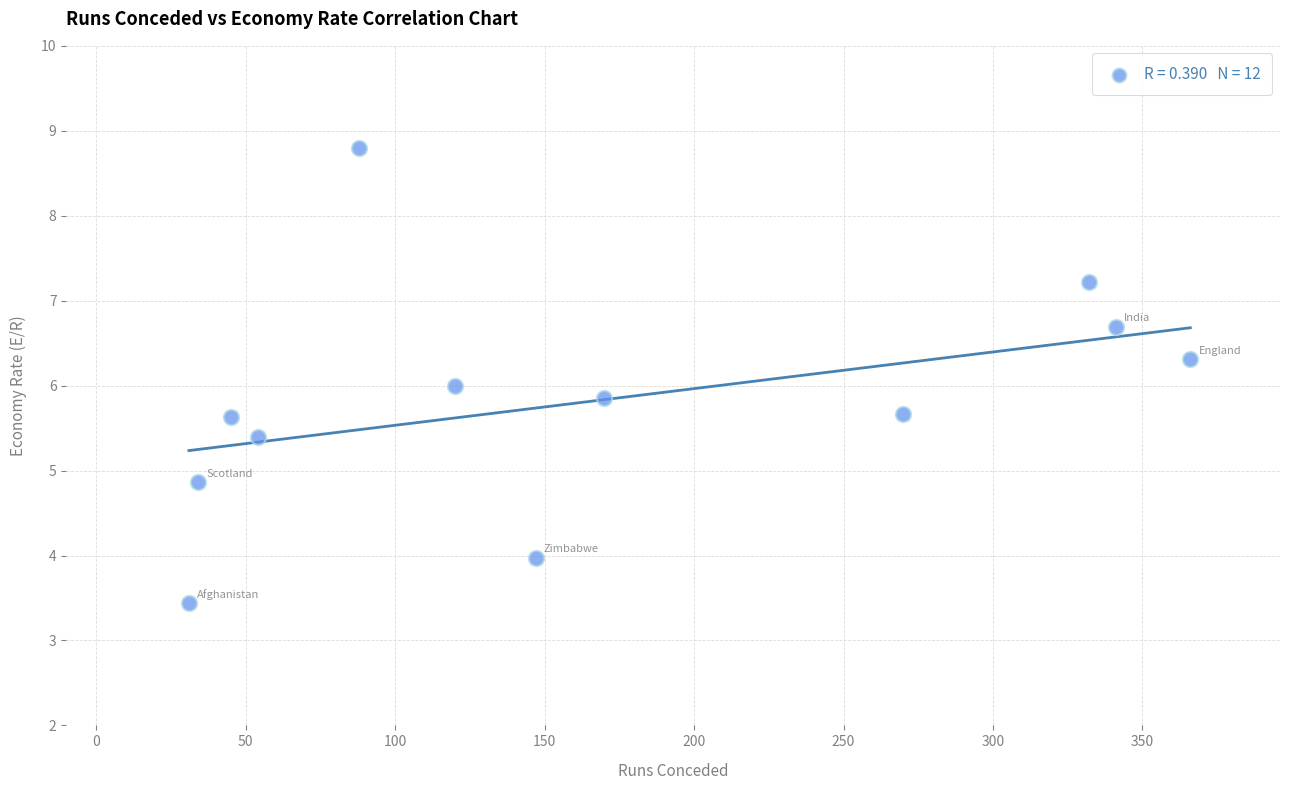

What is the average X value?

166.5